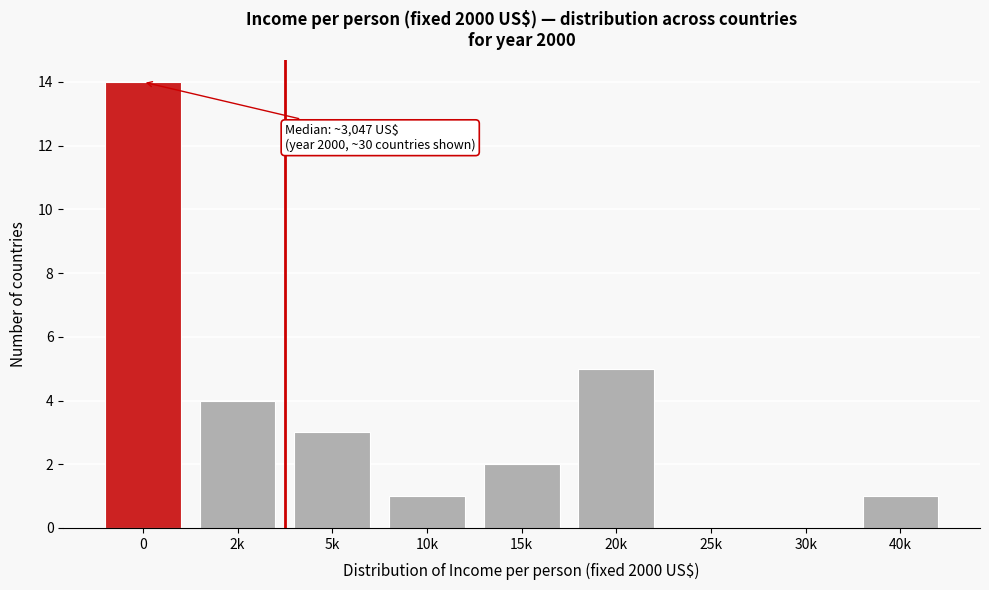

Reading right to left, extract all data points from this chart.

40k=1	30k=0	25k=0	20k=5	15k=2	10k=1	5k=3	2k=4	0=14